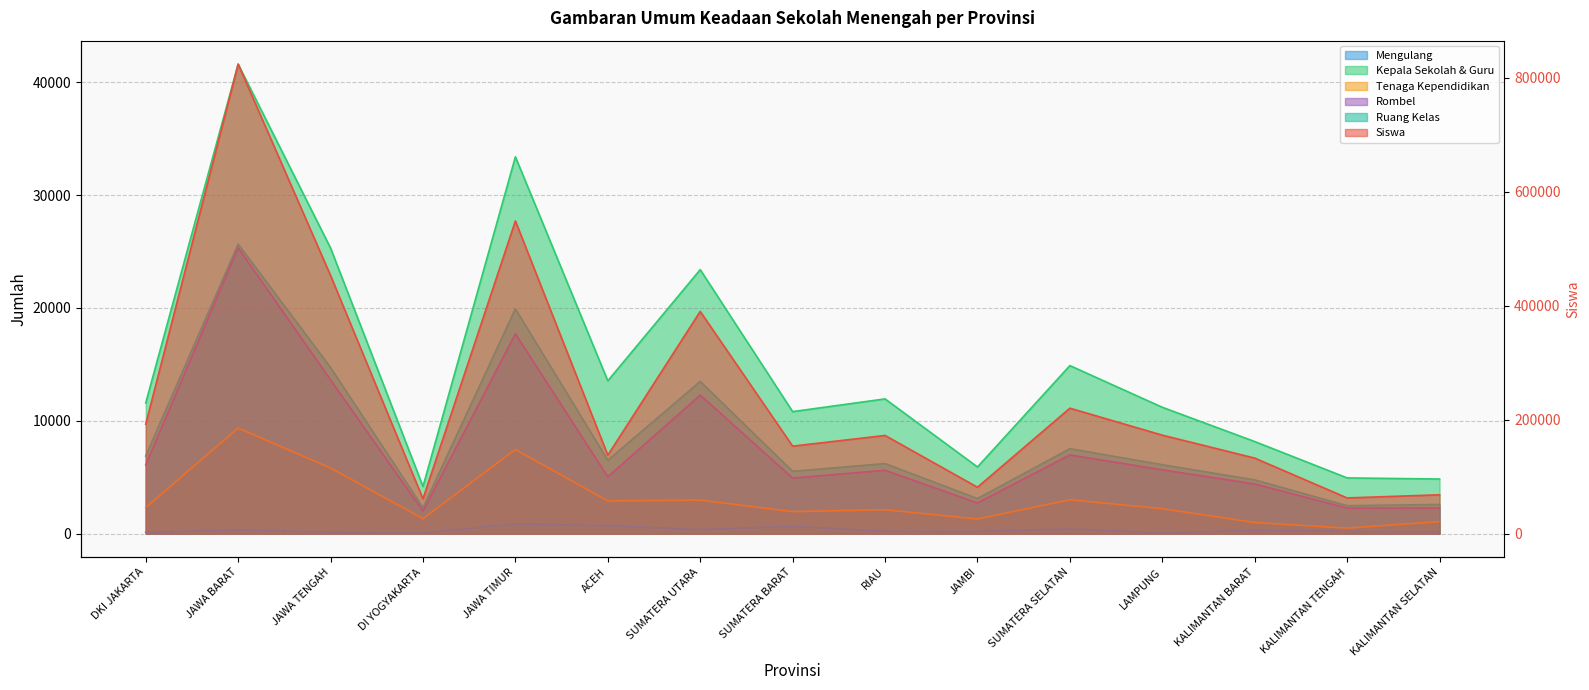

Reading left to right, what are all the values shown in this chart?

Siswa: 192105	823771	452954	61131	548681	137657	389899	153535	172295	81429	220114	172818	132567	62671	68164
Mengulang: 121	326	144	79	866	702	363	648	209	203	416	81	295	206	172
Kepala Sekolah & Guru: 11580	41593	25299	4176	33382	13537	23388	10810	11938	5907	14887	11195	8159	4937	4839
Tenaga Kependidikan: 2314	9358	5816	1330	7459	2897	2975	1953	2121	1296	3005	2215	987	492	1068
Rombel: 6089	25328	13620	1999	17701	5029	12277	4925	5616	2723	6976	5651	4404	2266	2278
Ruang Kelas: 6879	25658	14718	2300	19920	6501	13488	5522	6210	3110	7527	6108	4764	2478	2589